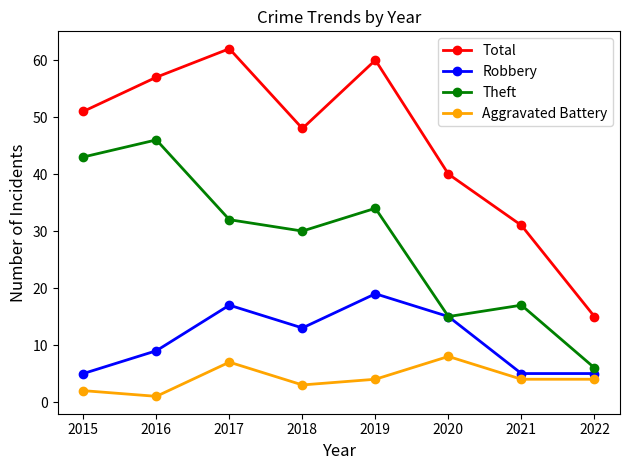

What is the difference between the highest and lowest values at 2017?

55